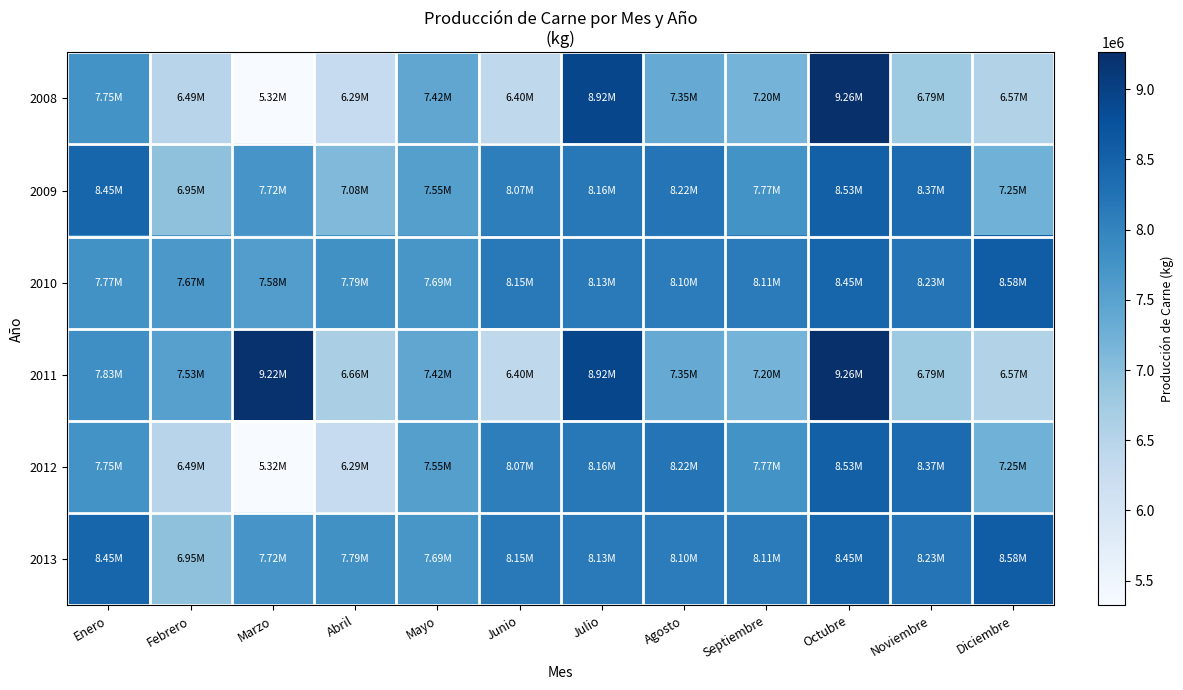

Reading left to right, list all the values displayed in this chart.

2008: Enero=7754680	Febrero=6488300	Marzo=5323580	Abril=6294410	Mayo=7420950	Junio=6397450	Julio=8917790	Agosto=7353330	Septiembre=7199690	Octubre=9262100	Noviembre=6785460	Diciembre=6569490
2009: Enero=8454800	Febrero=6951060	Marzo=7718570	Abril=7084000	Mayo=7552050	Junio=8073460	Julio=8159480	Agosto=8220200	Septiembre=7769400	Octubre=8531850	Noviembre=8365560	Diciembre=7245230
2010: Enero=7771700	Febrero=7666130	Marzo=7579420	Abril=7790560	Mayo=7694190	Junio=8152350	Julio=8125670	Agosto=8097610	Septiembre=8110030	Octubre=8448590	Noviembre=8228940	Diciembre=8581300
2011: Enero=7830120	Febrero=7526520	Marzo=9224610	Abril=6659190	Mayo=7420950	Junio=6397450	Julio=8917790	Agosto=7353330	Septiembre=7199690	Octubre=9262100	Noviembre=6785460	Diciembre=6569490
2012: Enero=7754680	Febrero=6488300	Marzo=5323580	Abril=6294410	Mayo=7552050	Junio=8073460	Julio=8159480	Agosto=8220200	Septiembre=7769400	Octubre=8531850	Noviembre=8365560	Diciembre=7245230
2013: Enero=8454800	Febrero=6951060	Marzo=7718570	Abril=7790560	Mayo=7694190	Junio=8152350	Julio=8125670	Agosto=8097610	Septiembre=8110030	Octubre=8448590	Noviembre=8228940	Diciembre=8581300